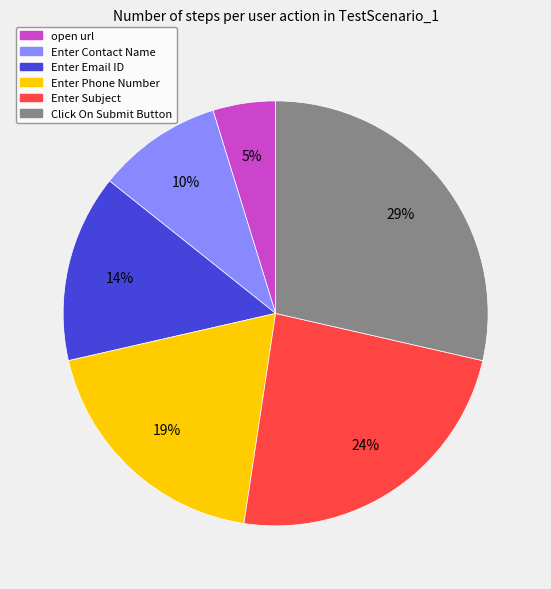

How many slices are in this pie chart?

6